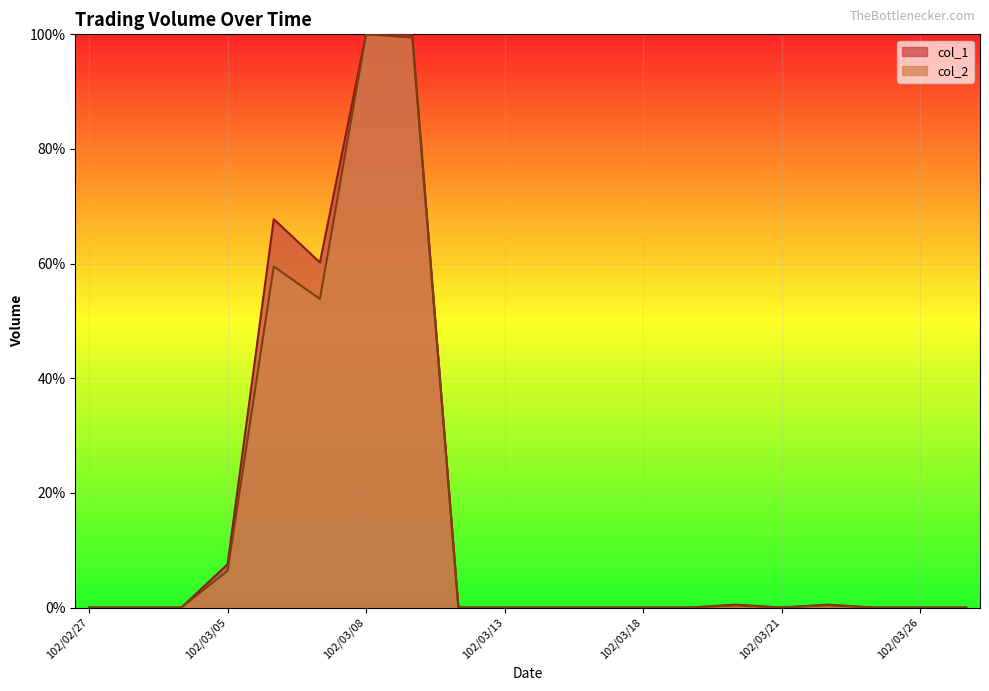

How many positive values does the col_2 series have?

7